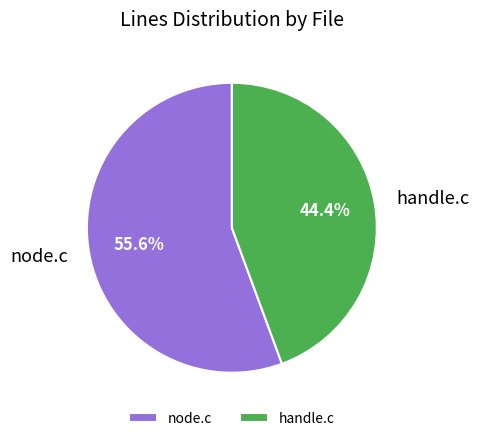

Is the sum of node.c and handle.c greater than half?

Yes